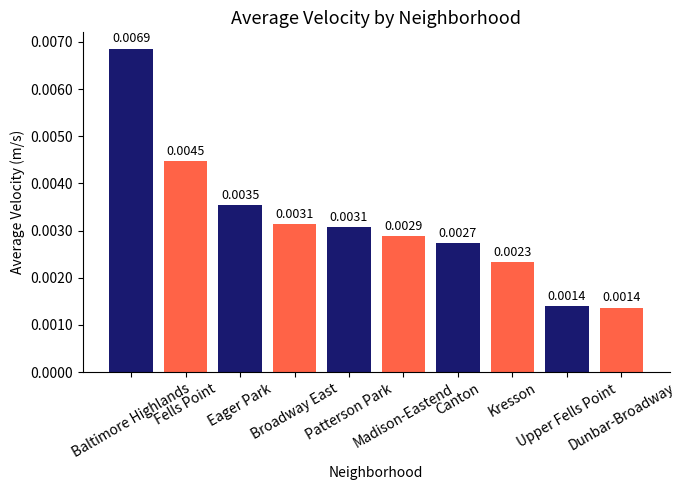

Is it true that the value at Broadway East is 0.0?

True